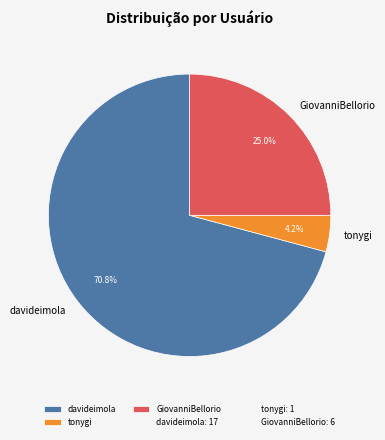

How many segments does this pie chart have?

3